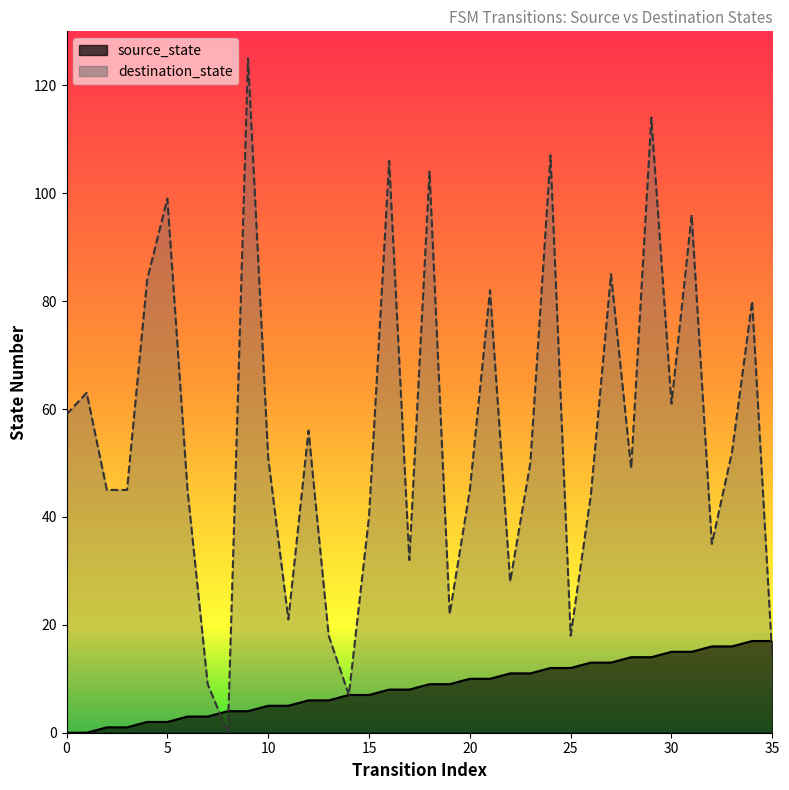

How many times do source_state and destination_state cross each other?

3